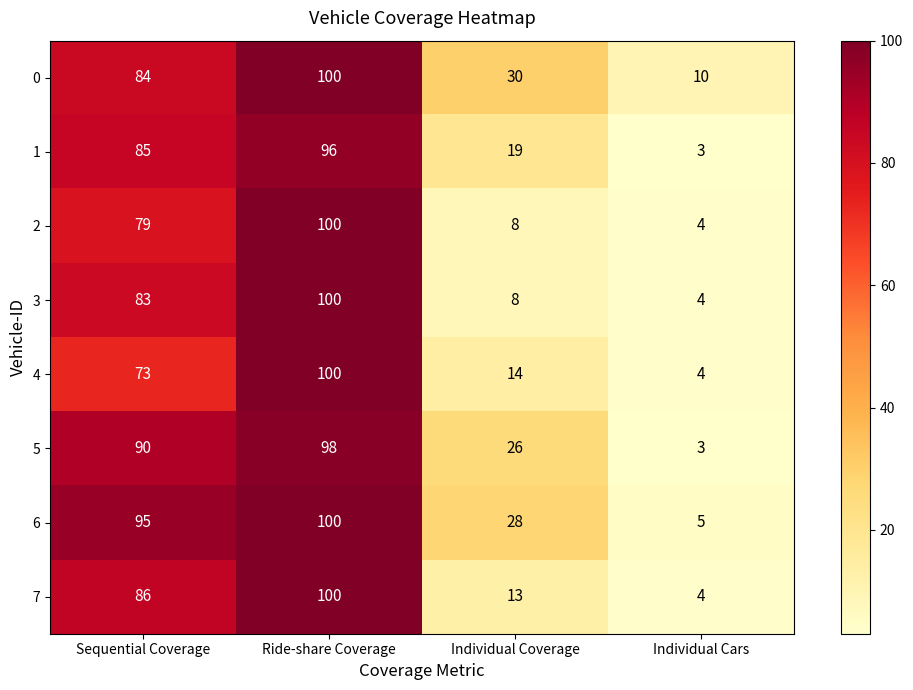

At which label does 5 reach its minimum?

Individual Cars